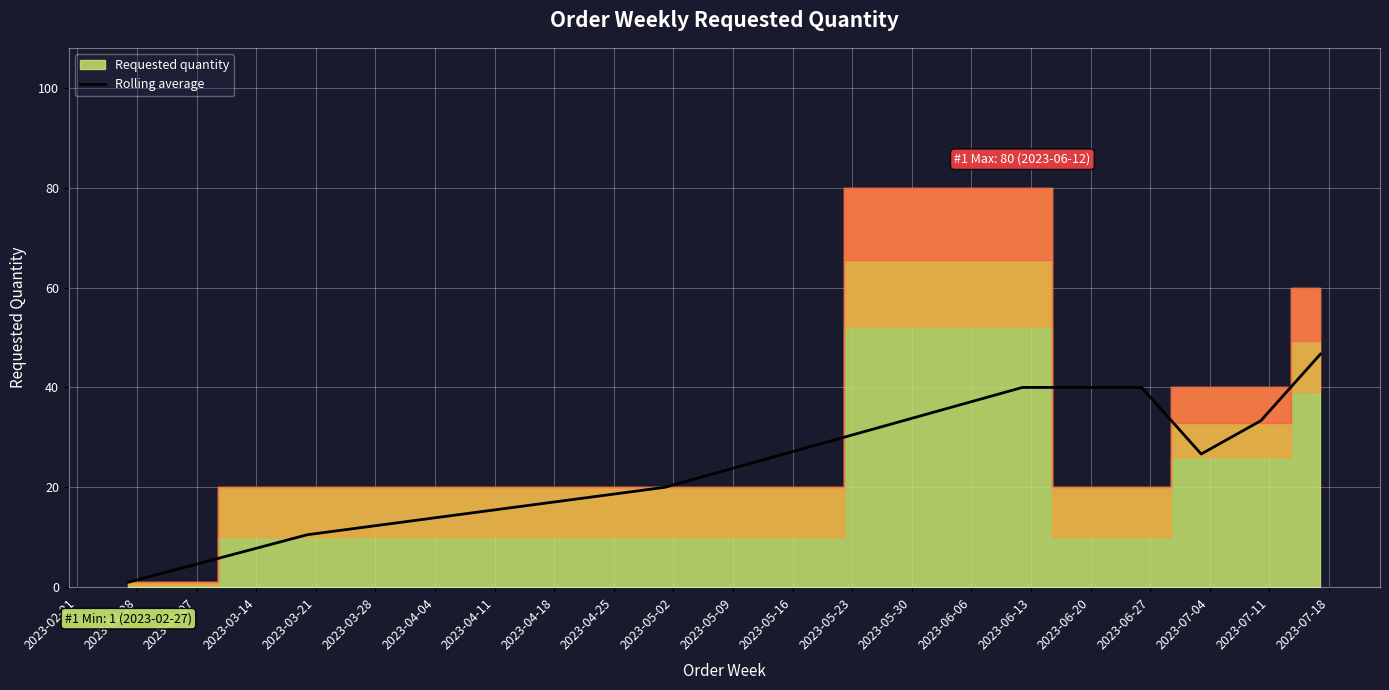

What is the highest value of the Rolling average series?

46.7